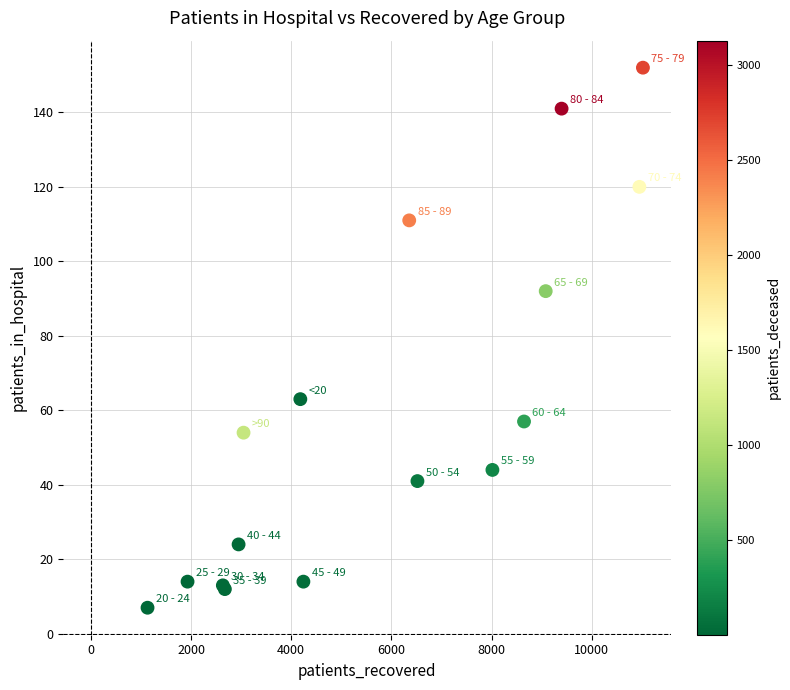

What Y value in the scatter plot is closest to 79?

92